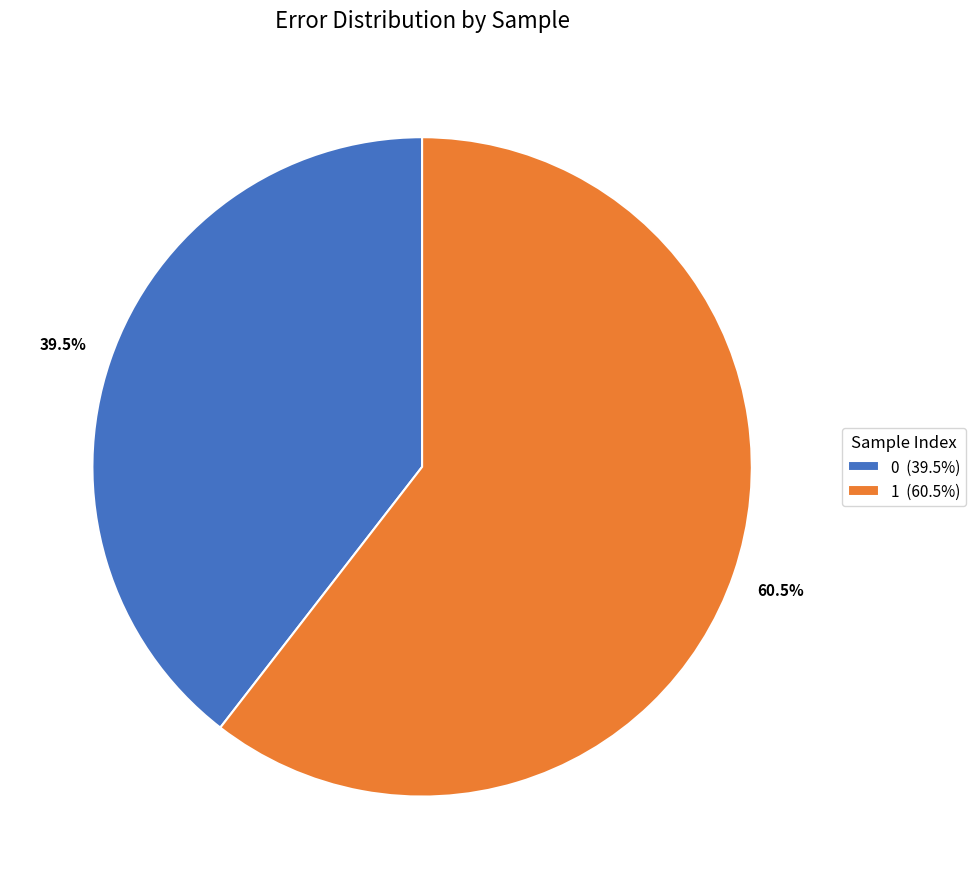

Which category accounts for the majority?

1